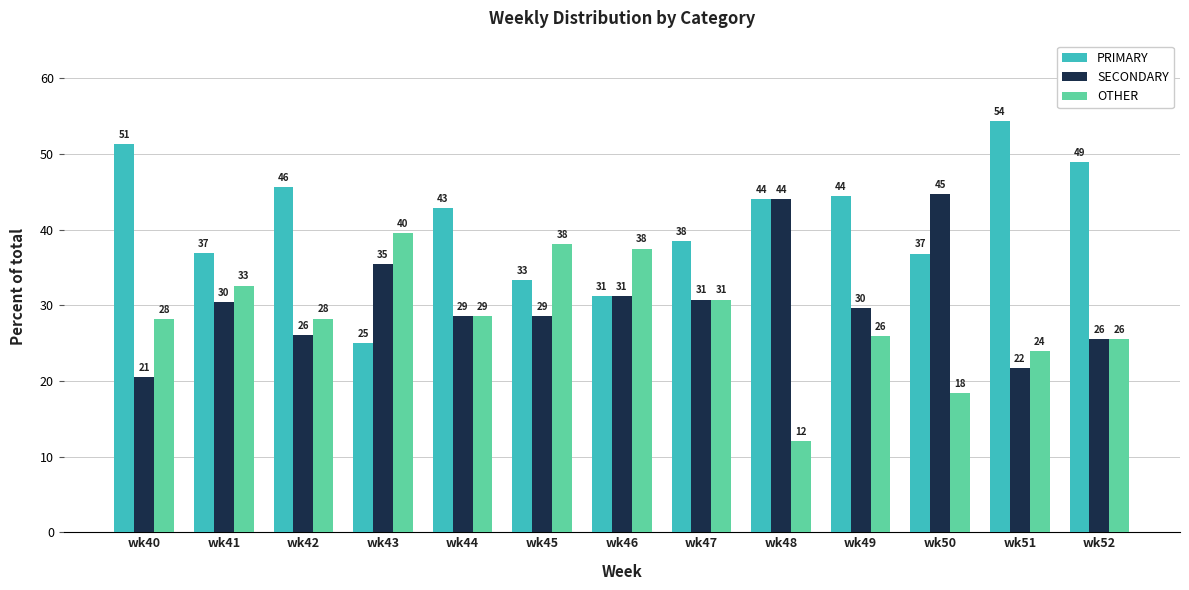

At which label does PRIMARY first exceed 42?

wk40